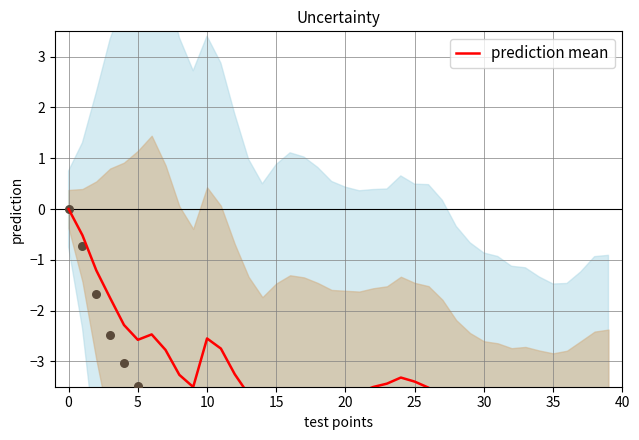

Between 15 and 10, which is larger?

10